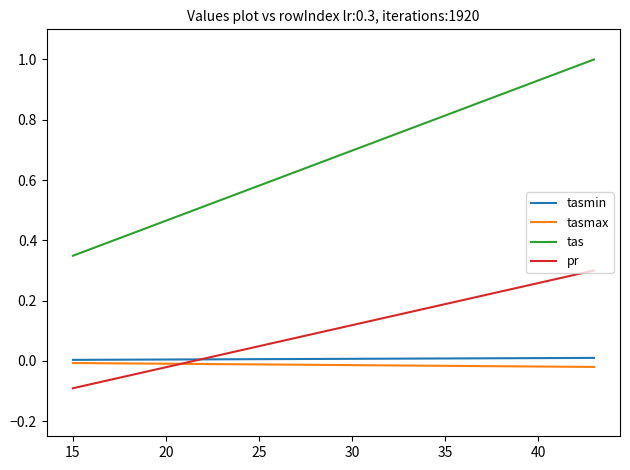

How many categories are shown in the chart?

15